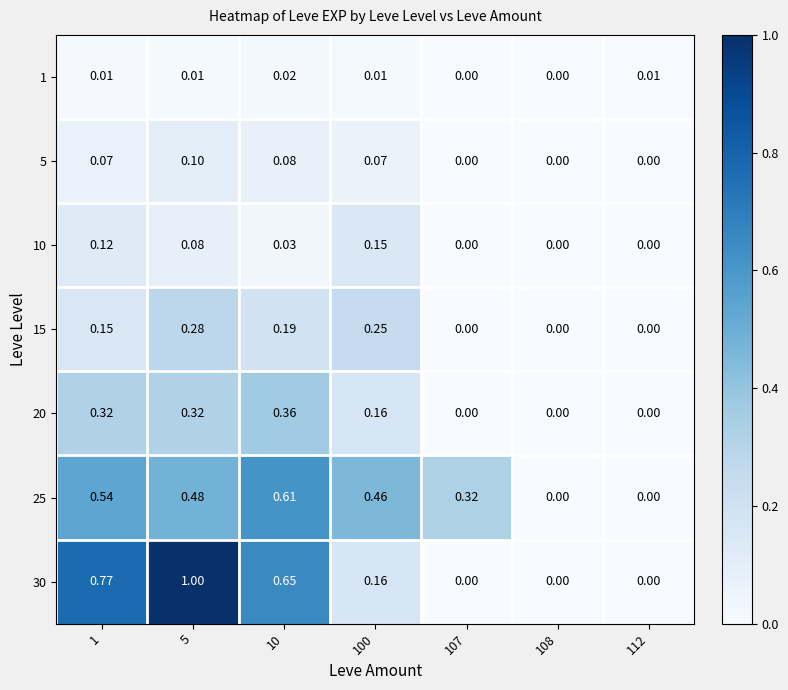

Is the value of 25 at 10 greater than the value of 15 at 10?

Yes